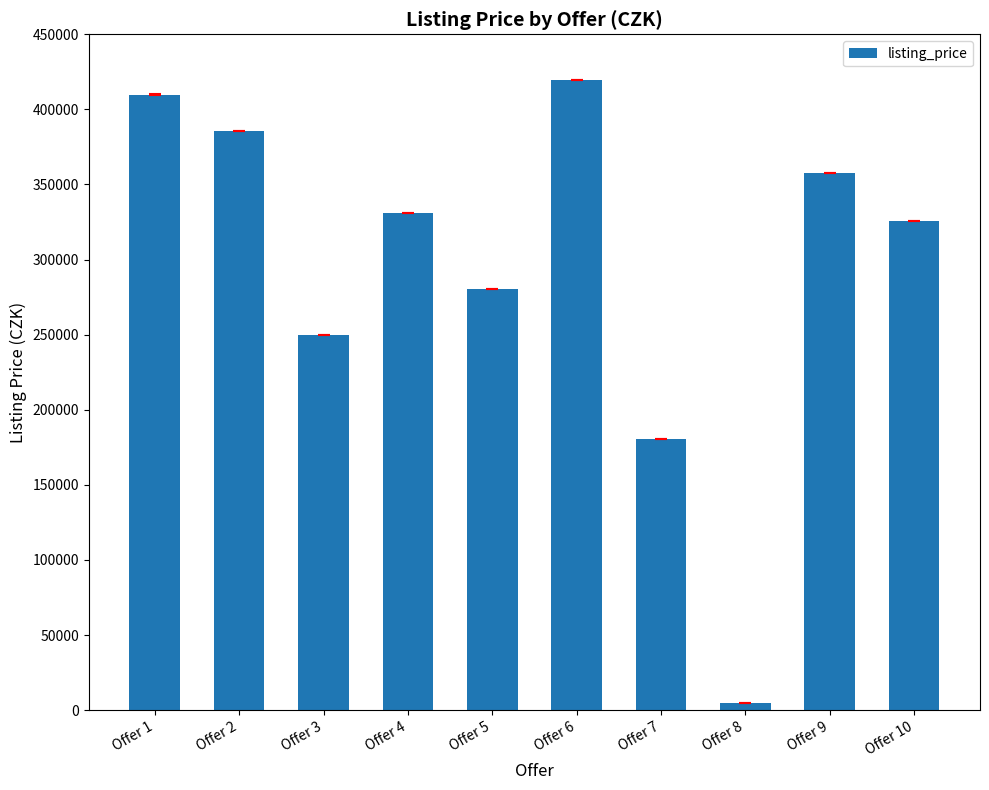

Where does the data first go above 331088?

Offer 1